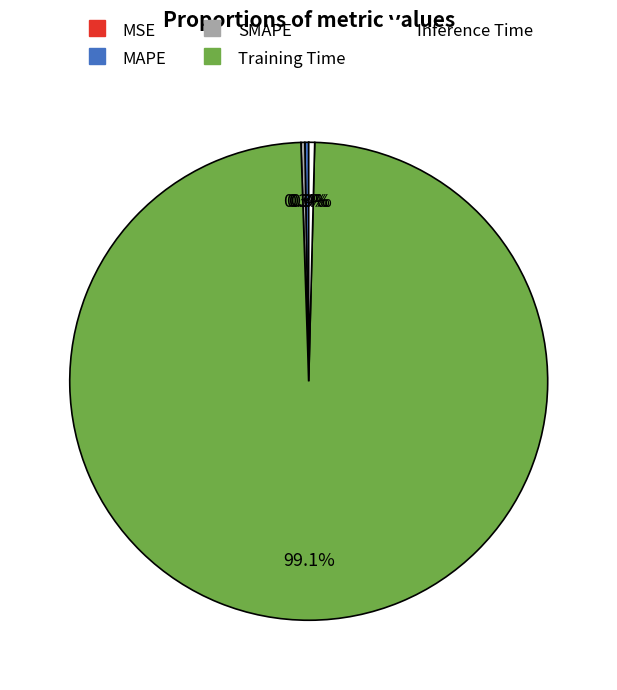

What is the majority slice?

Training Time